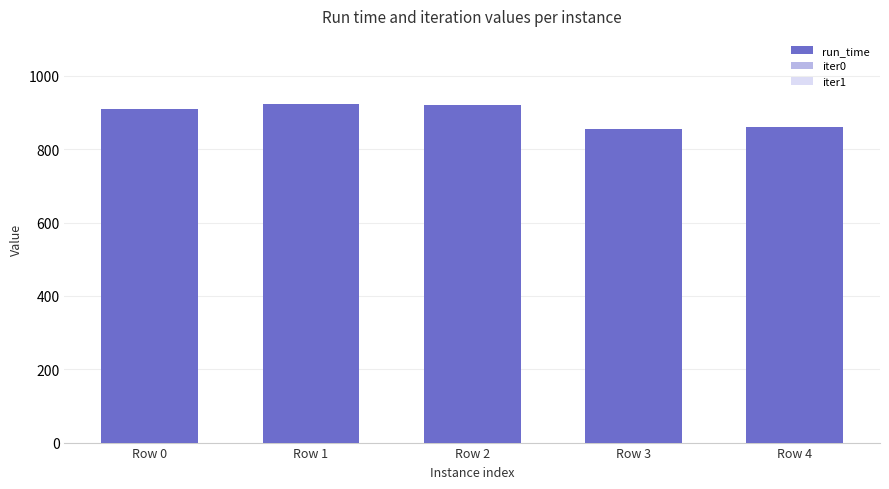

Is the value of run_time at Row 4 greater than the value of iter0 at Row 1?

Yes